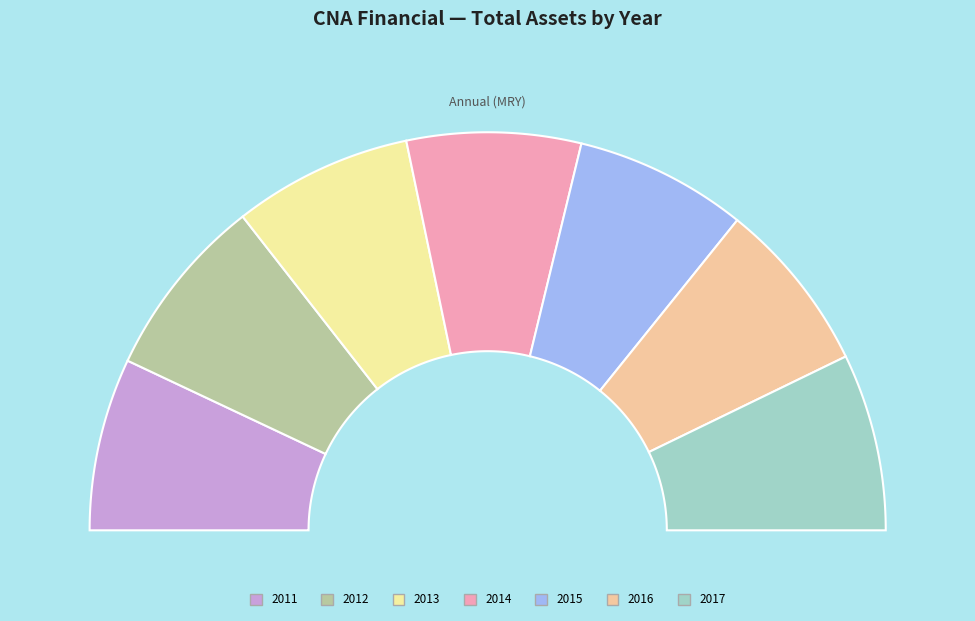

How many segments does this pie chart have?

7